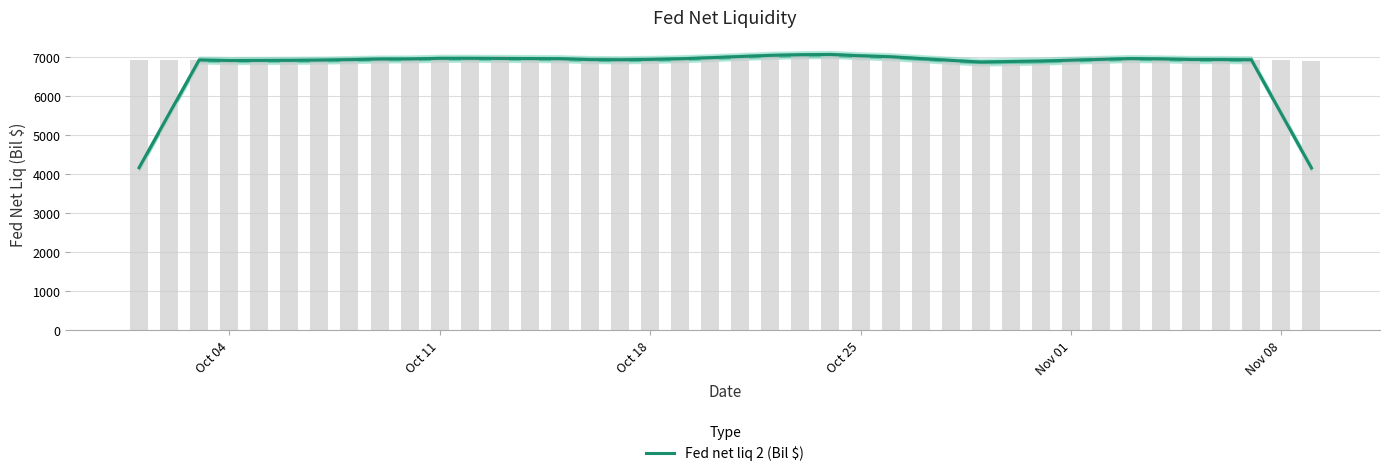

How many distinct data groups are displayed?

1